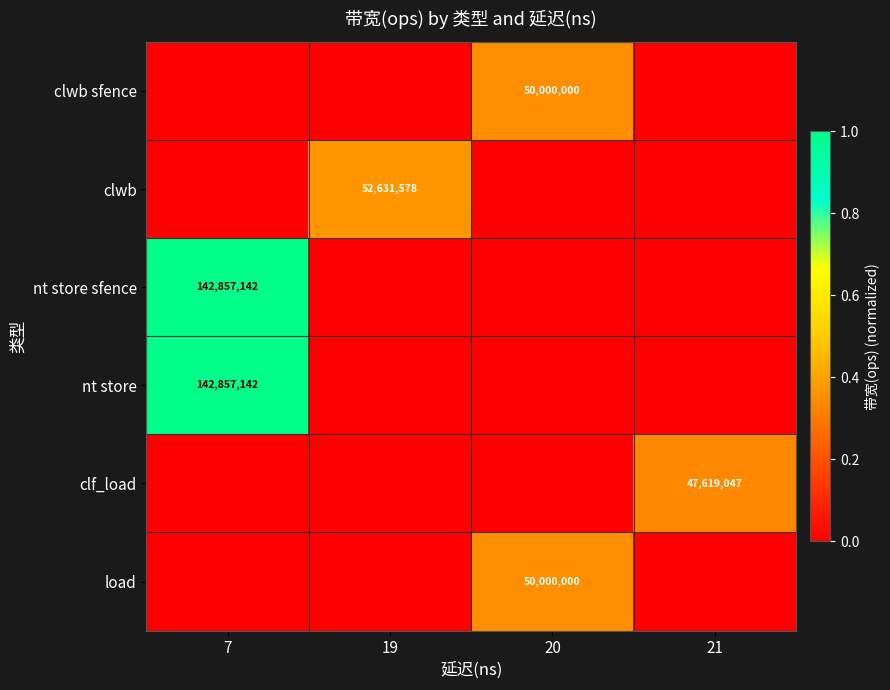

Is it true that clf_load equals 0.0 at 7?

True